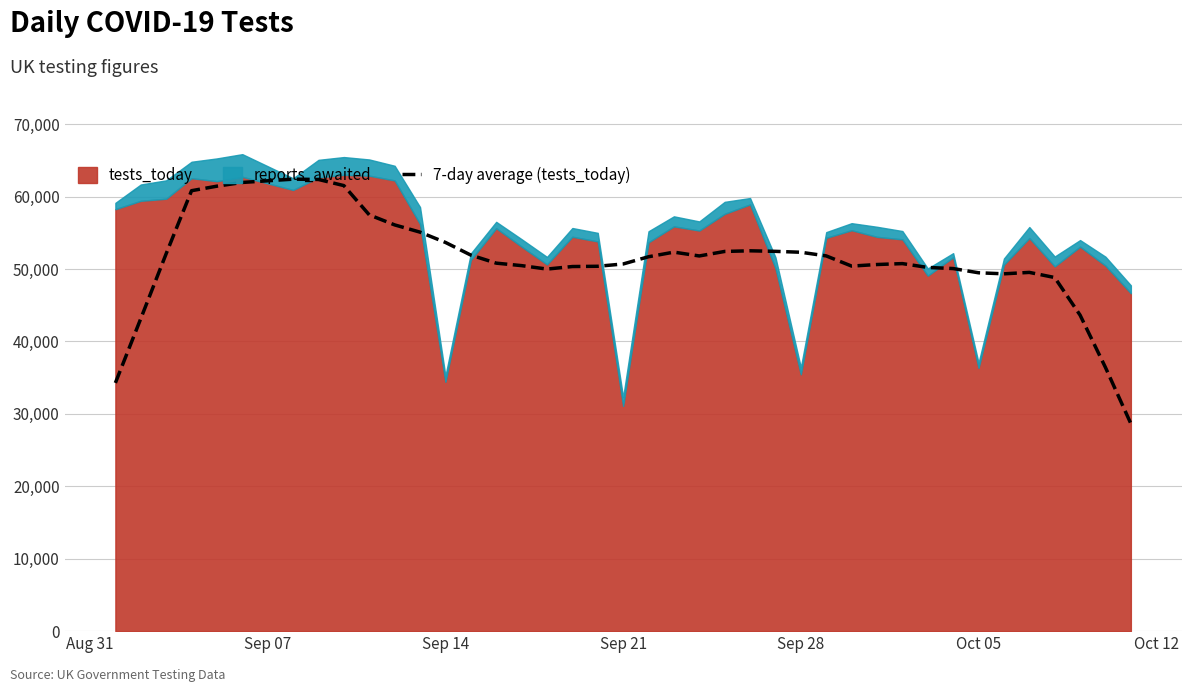

How many points are lower than both their immediate neighbors (excluding endpoints)?

4